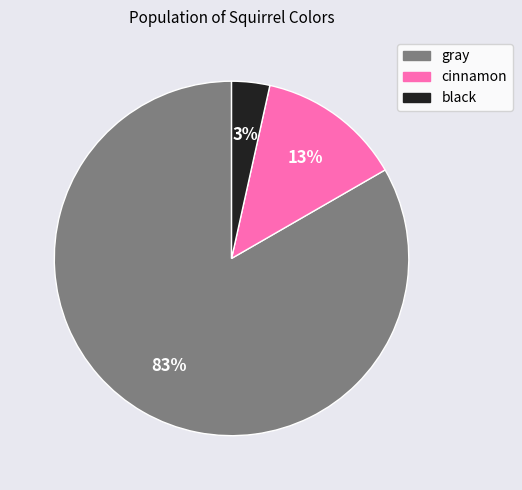

What percentage is the black slice, to the nearest percent?

3%